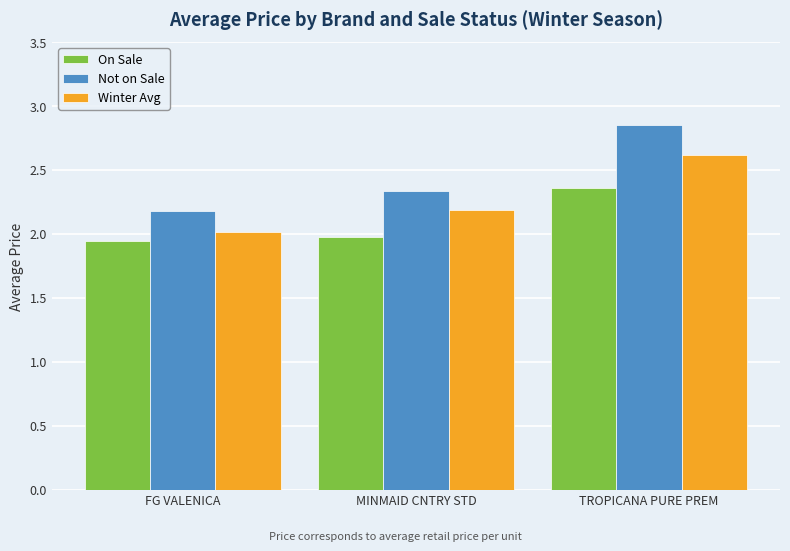

Is it true that On Sale equals 2.0 at MINMAID CNTRY STD?

True